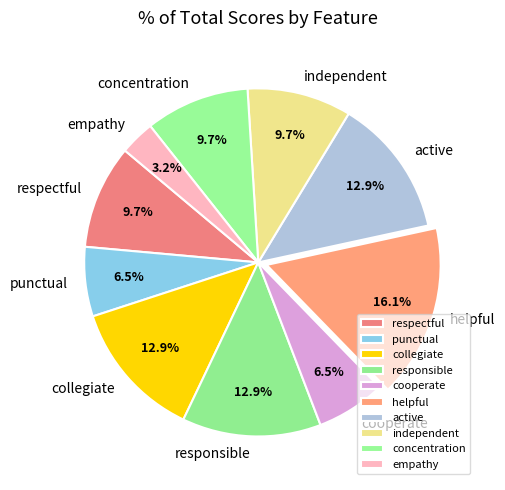

Which category has the smallest portion of the pie?

empathy